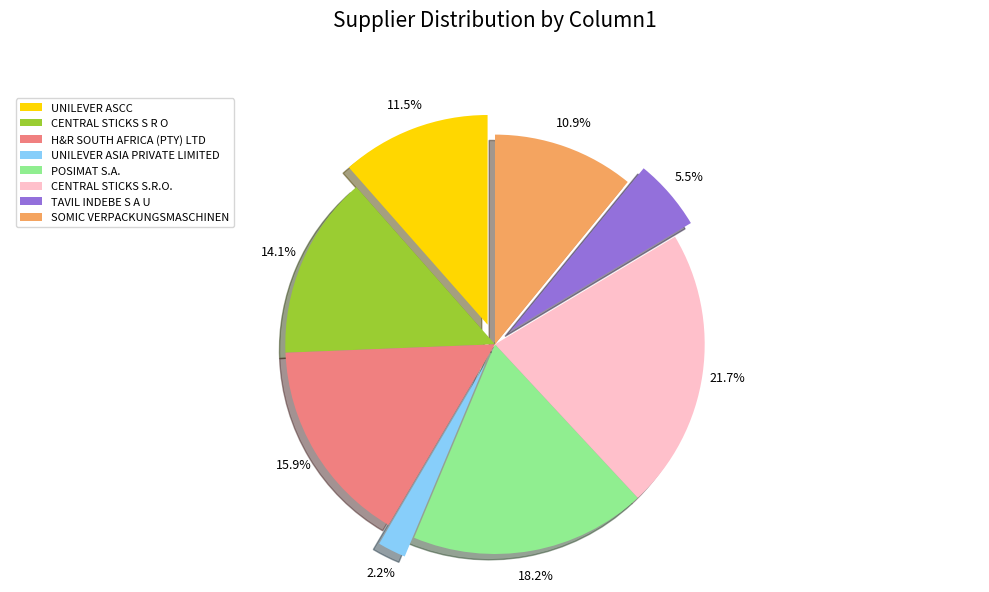

Does H&R SOUTH AFRICA (PTY) LTD represent more than half of the total?

No